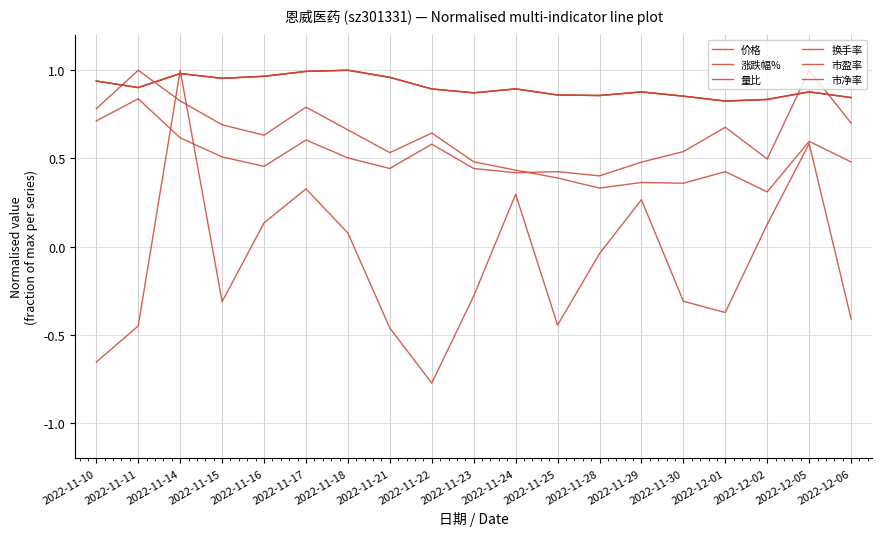

Where is the first local minimum for 市盈率?

2022-11-11